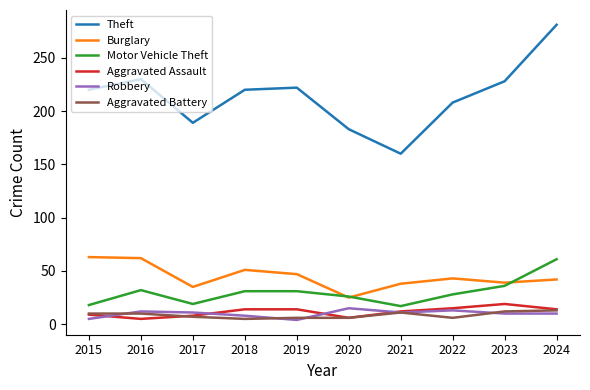

Which series has the largest range (max minus min)?

Theft